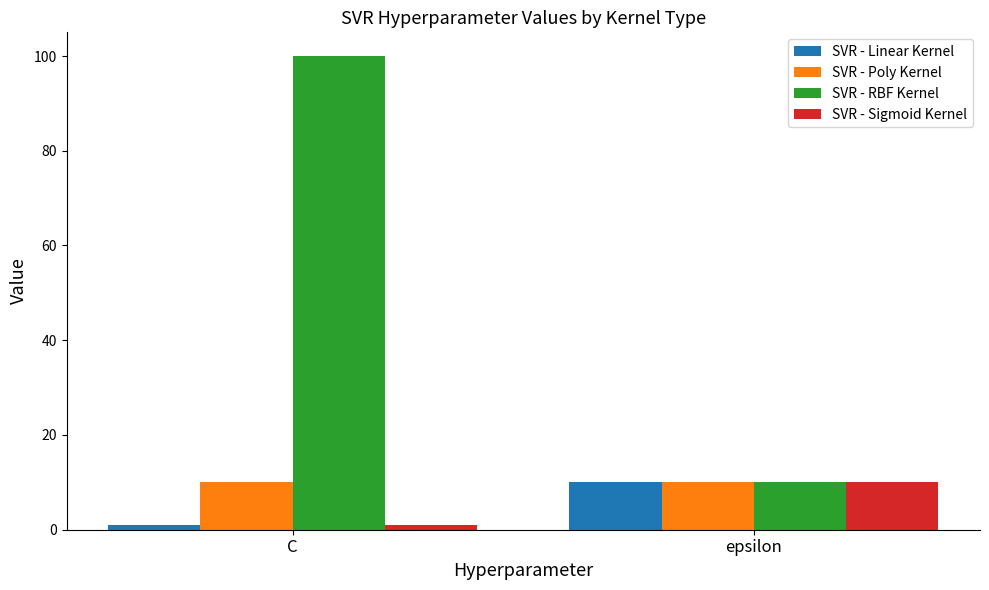

How many SVR - RBF Kernel values are between 10 and 100?

2